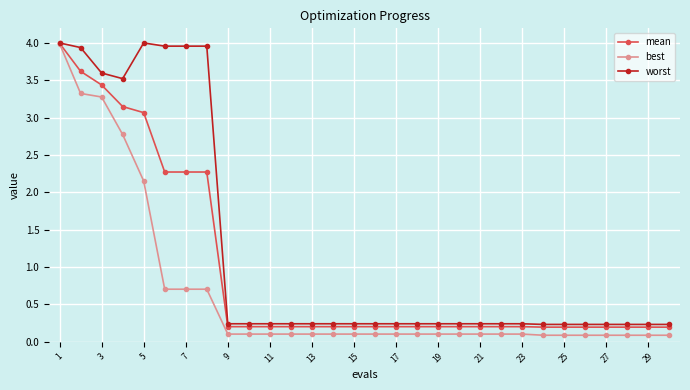

What is the value of the worst point at the 23rd from the left?

0.2